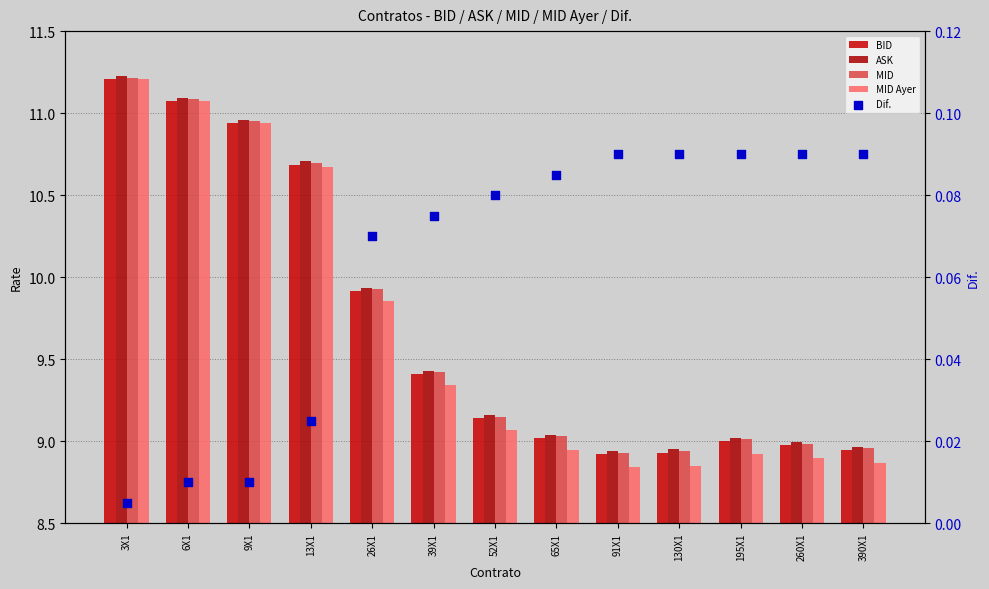

Which series contains the lowest Y value?

Dif.